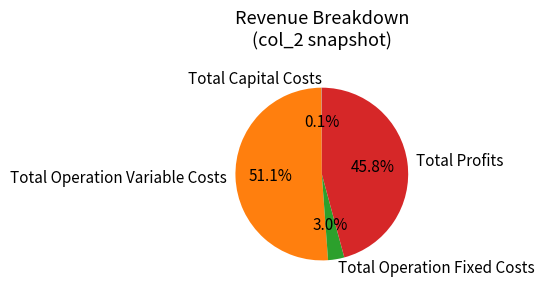

What percentage is NOT represented by Total Profits?

54.2%